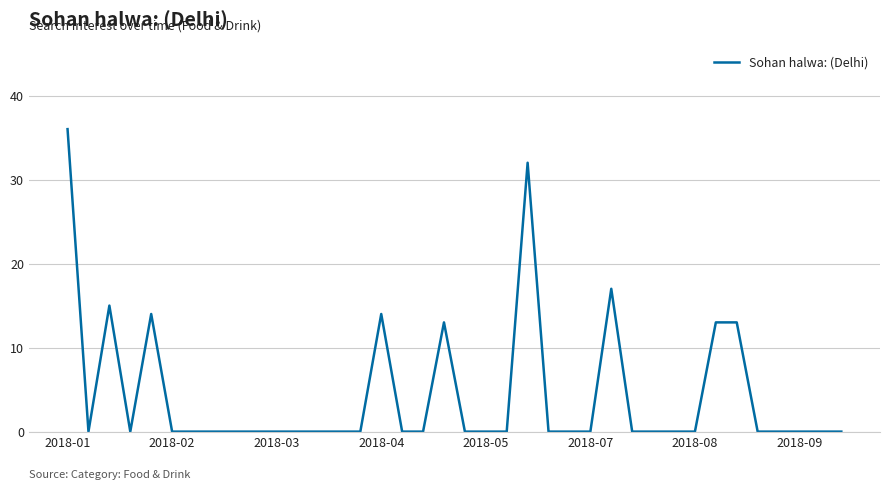

What is the greatest value displayed?

36